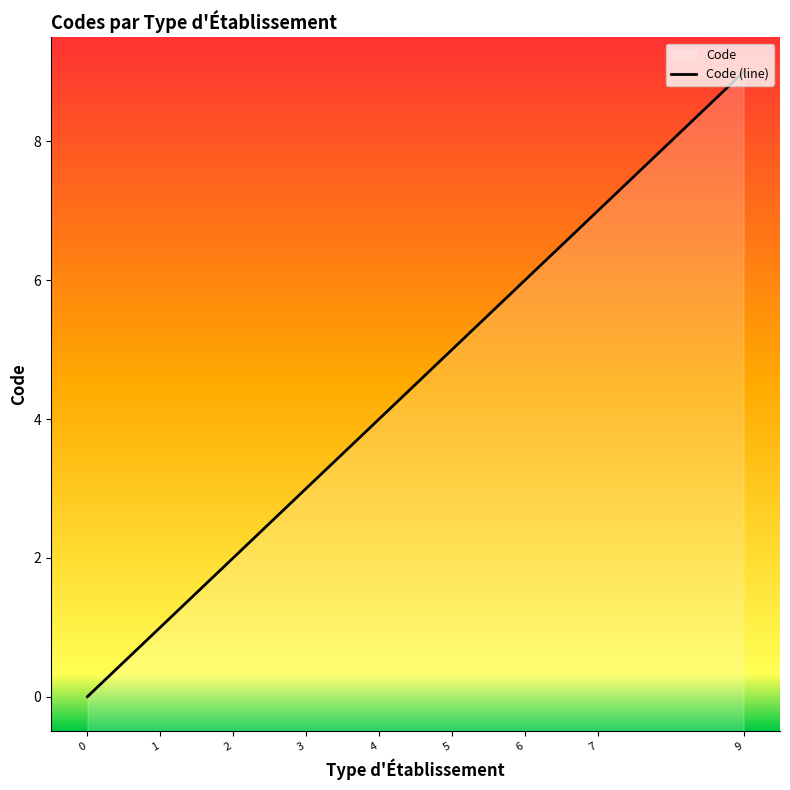

Count the number of categories in the chart.

9